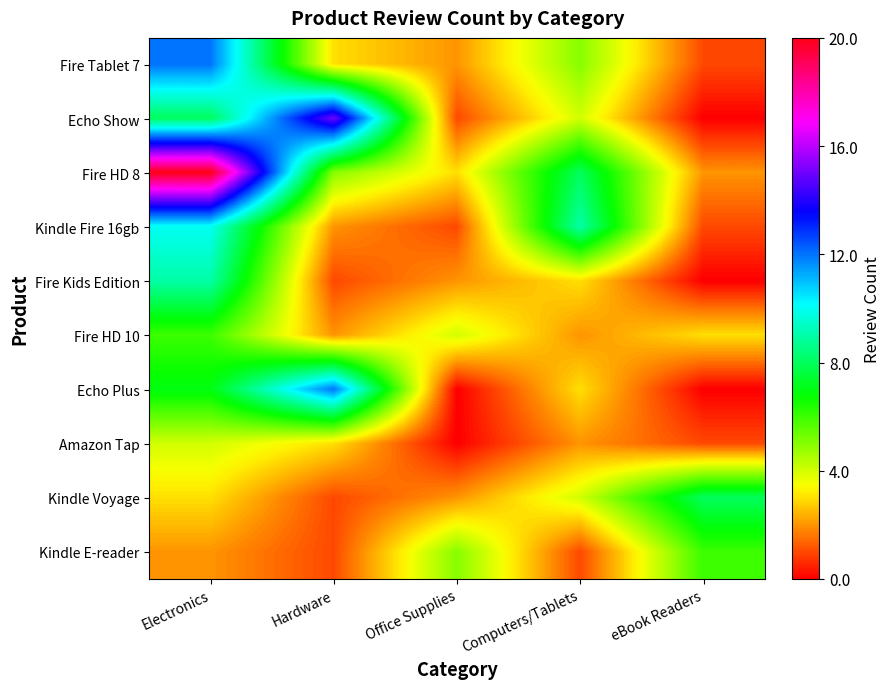

Reading left to right, list all the values displayed in this chart.

Fire Tablet 7: Electronics=12	Hardware=3	Office Supplies=2	Computers/Tablets=5	eBook Readers=1
Echo Show: Electronics=8	Hardware=15	Office Supplies=1	Computers/Tablets=4	eBook Readers=0
Fire HD 8: Electronics=20	Hardware=5	Office Supplies=3	Computers/Tablets=8	eBook Readers=2
Kindle Fire 16gb: Electronics=10	Hardware=2	Office Supplies=1	Computers/Tablets=9	eBook Readers=1
Fire Kids Edition: Electronics=9	Hardware=1	Office Supplies=2	Computers/Tablets=3	eBook Readers=0
Fire HD 10: Electronics=6	Hardware=2	Office Supplies=4	Computers/Tablets=2	eBook Readers=3
Echo Plus: Electronics=7	Hardware=12	Office Supplies=0	Computers/Tablets=3	eBook Readers=0
Amazon Tap: Electronics=4	Hardware=3	Office Supplies=0	Computers/Tablets=2	eBook Readers=1
Kindle Voyage: Electronics=3	Hardware=1	Office Supplies=2	Computers/Tablets=4	eBook Readers=8
Kindle E-reader: Electronics=2	Hardware=1	Office Supplies=5	Computers/Tablets=1	eBook Readers=6